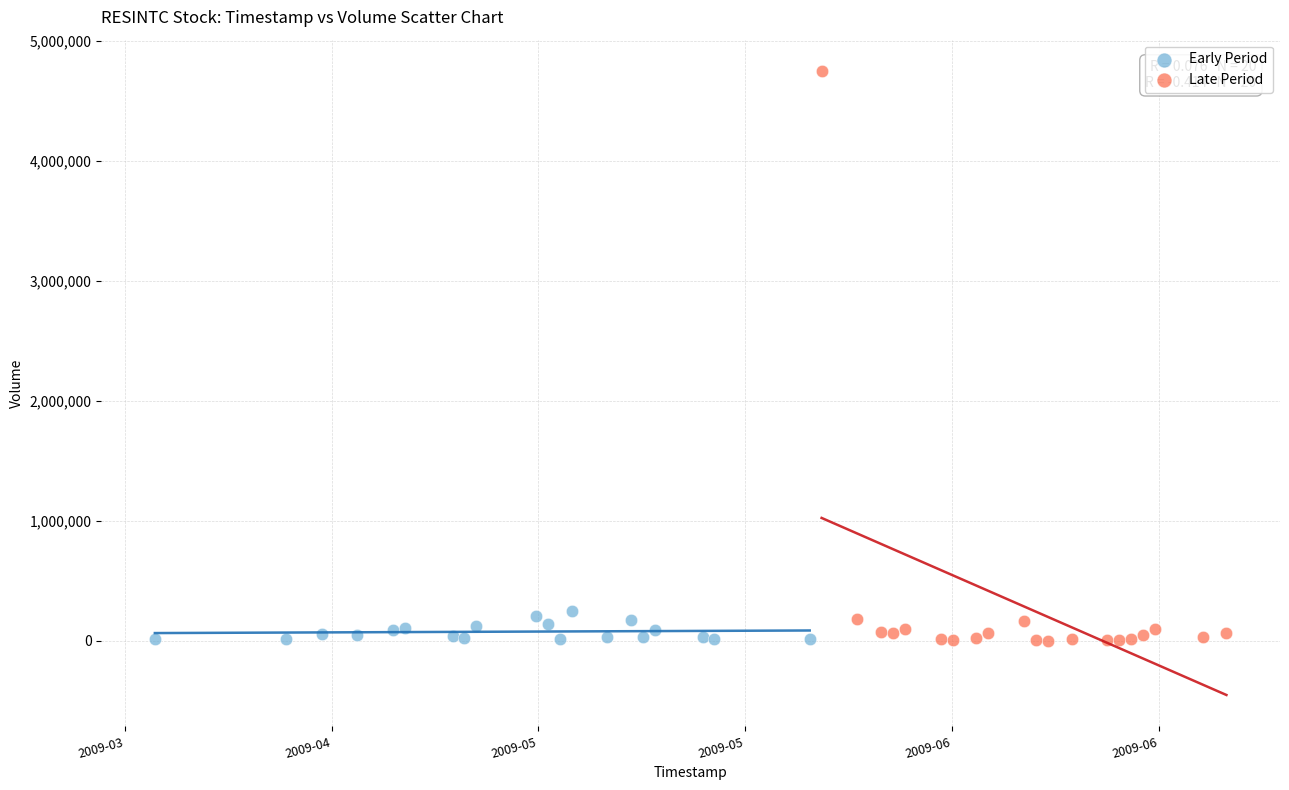

Which series has the largest Y range (max minus min)?

Late Period